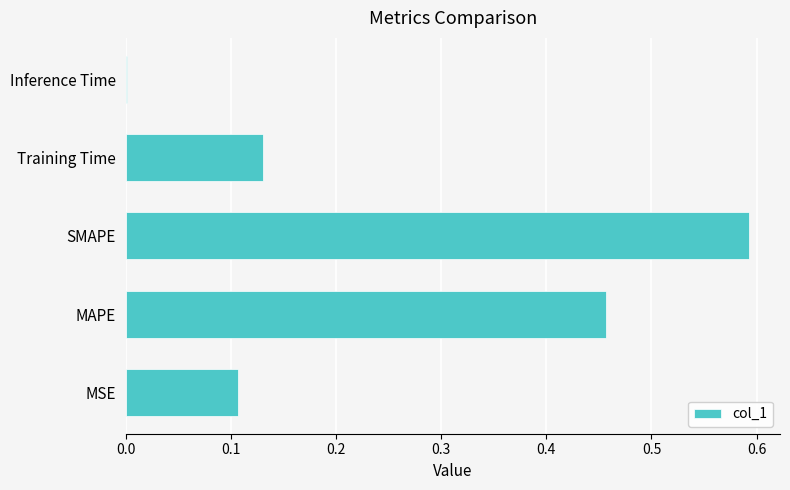

What is the sum of all values?

1.3